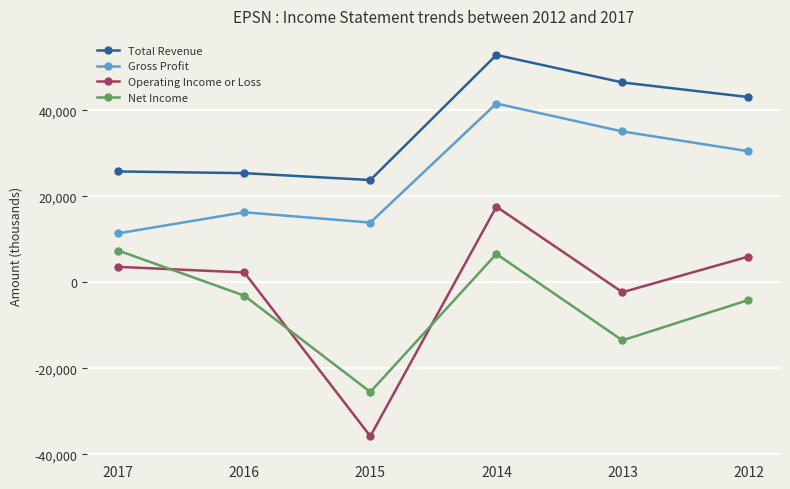

How many categories are shown in the chart?

6